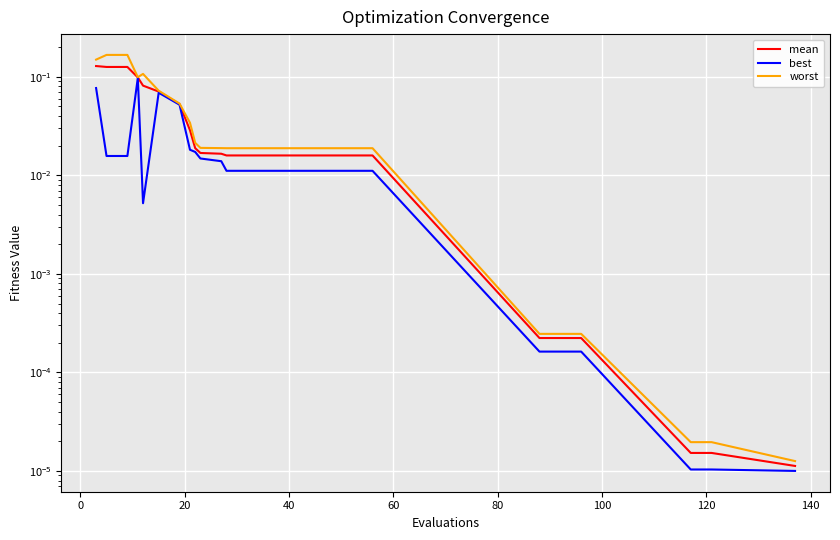

True or false: mean and worst cross at least once.

False